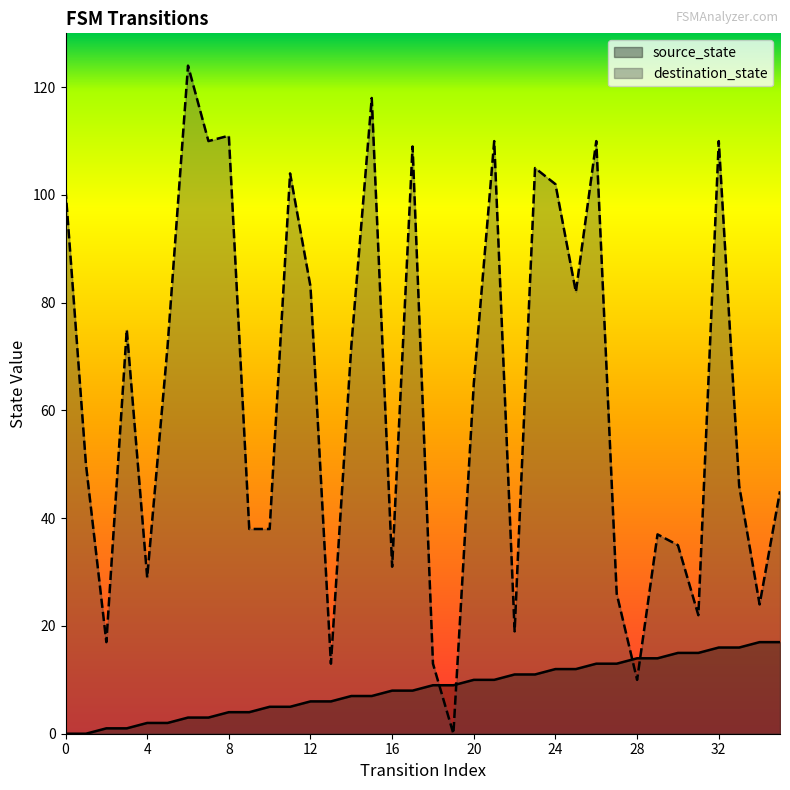

List the series in order of their peak value, lowest first.

source_state, destination_state